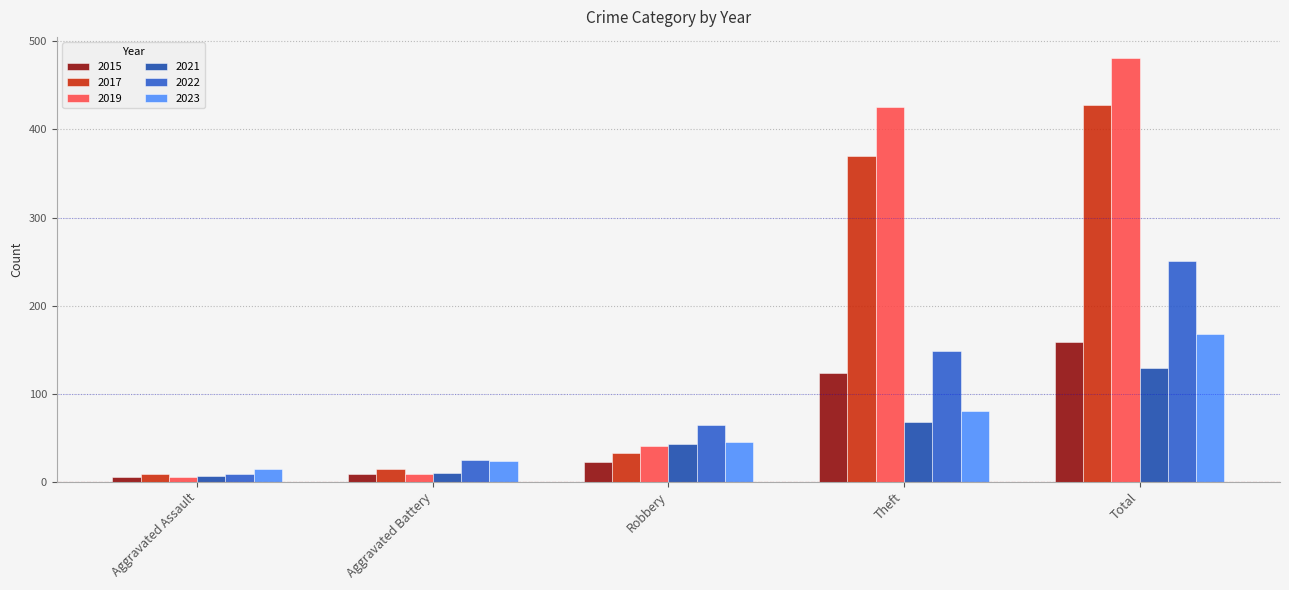

Is it true that 2022 equals 25 at Aggravated Battery?

True